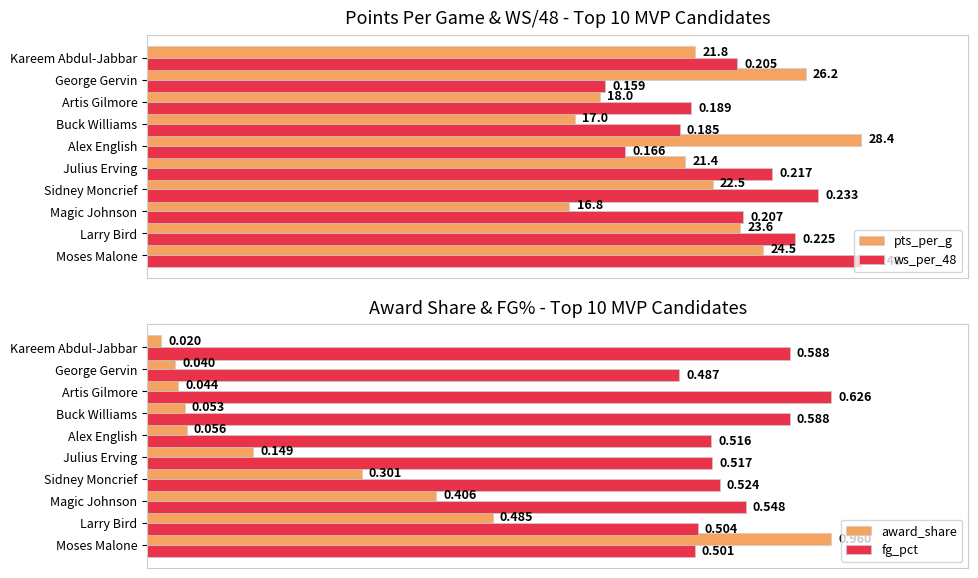

At which label does award_share reach its peak?

Moses Malone